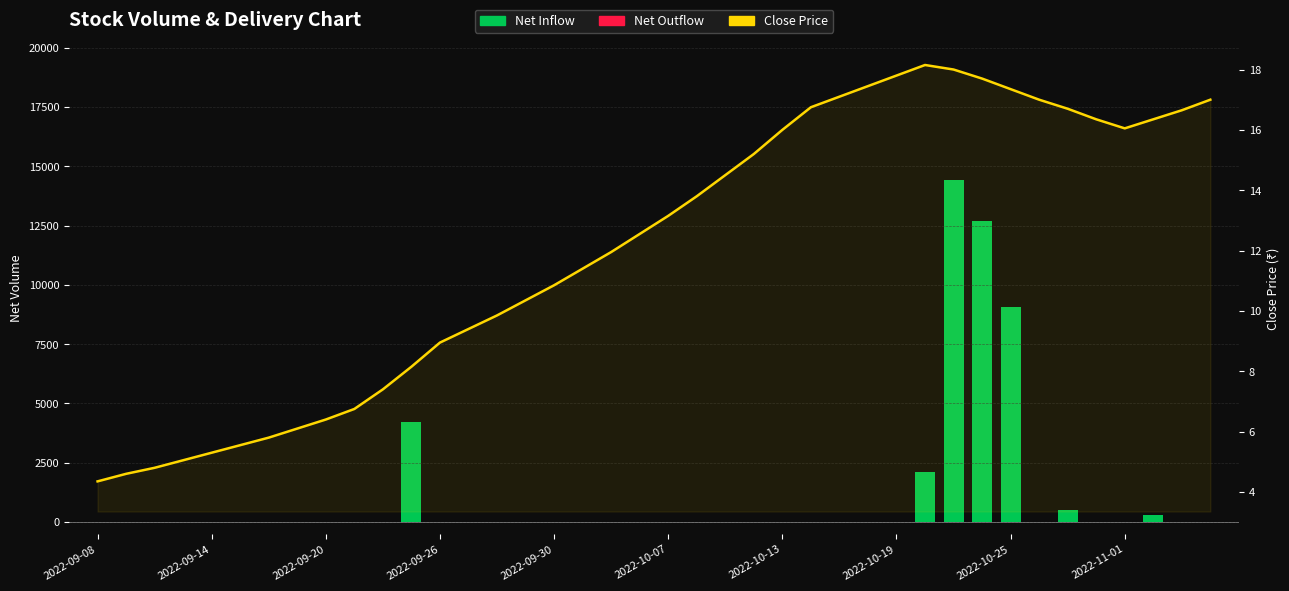

What position from the left is 11?

12